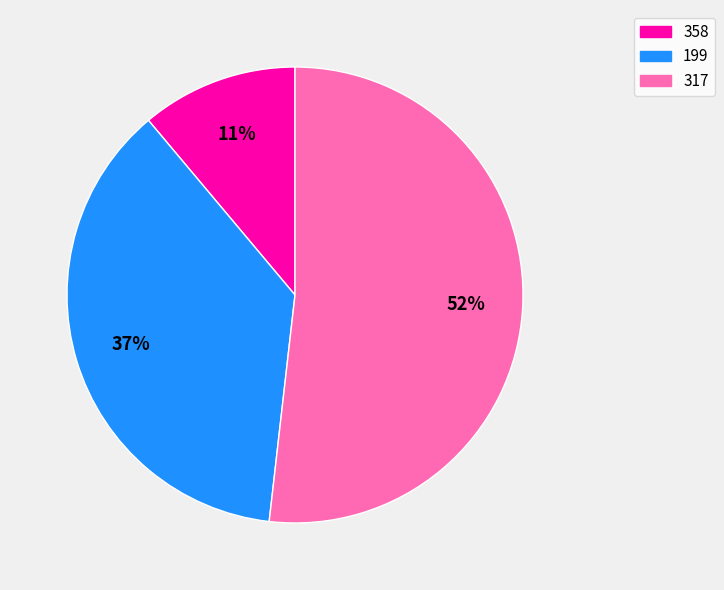

Is there any slice that represents more than half of the pie?

Yes